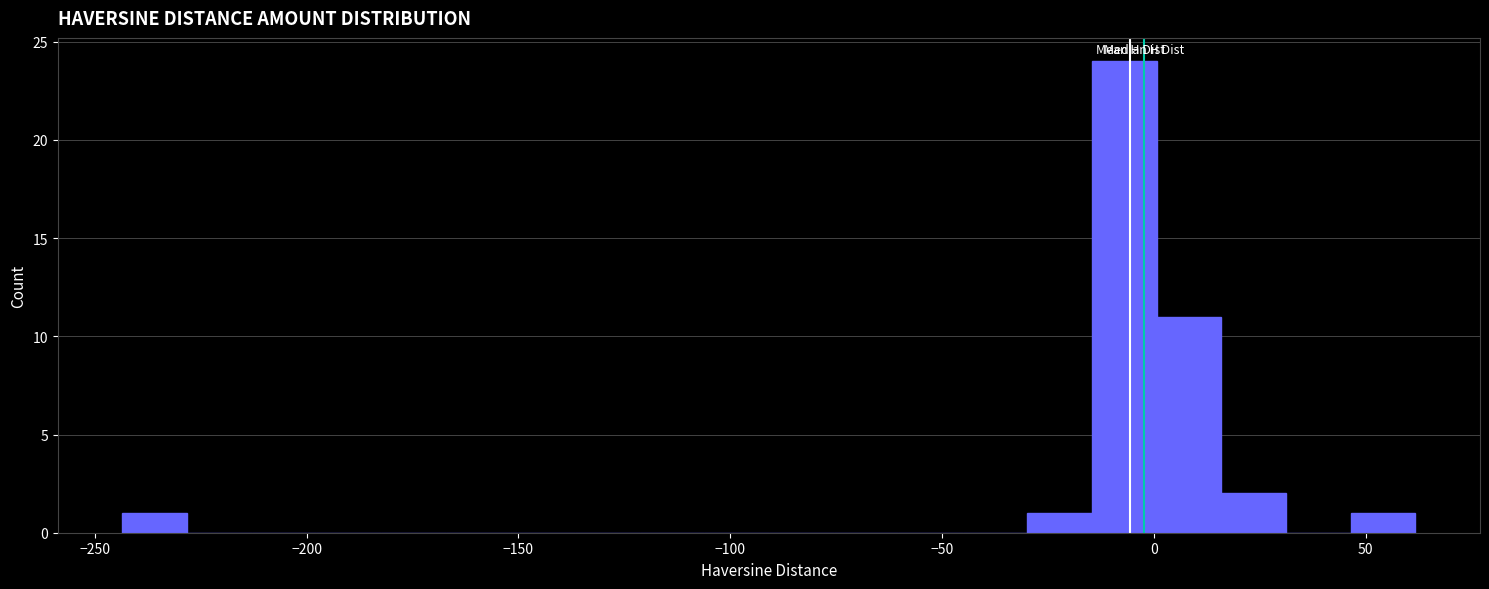

Around what value on the x-axis is the tallest bar? Give the approximate position of its centre, as read against the axis.

-5